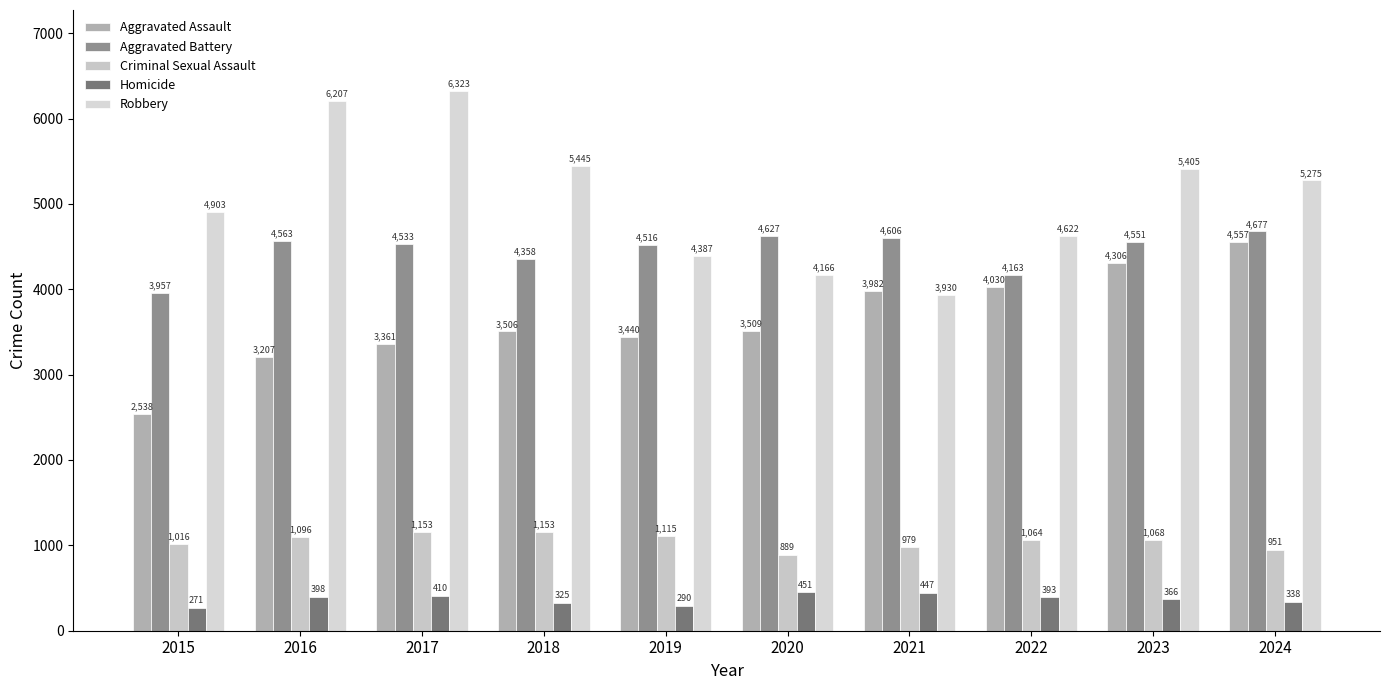

What is the minimum value shown in the chart?

271